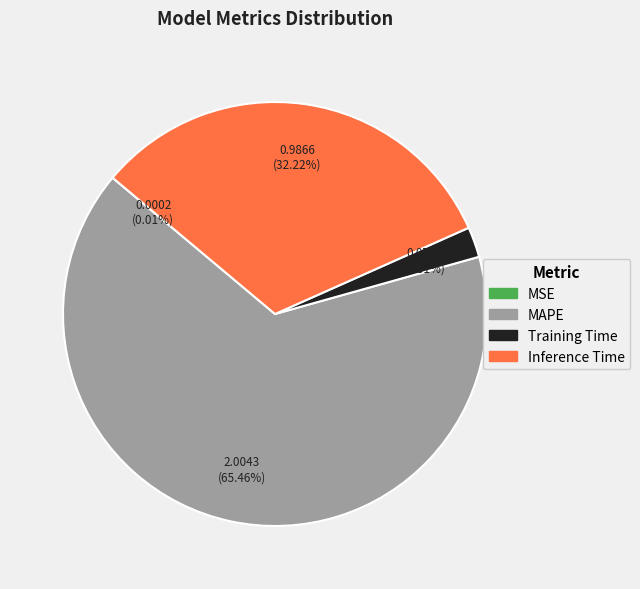

True or false: MAPE accounts for 79% of the total.

False